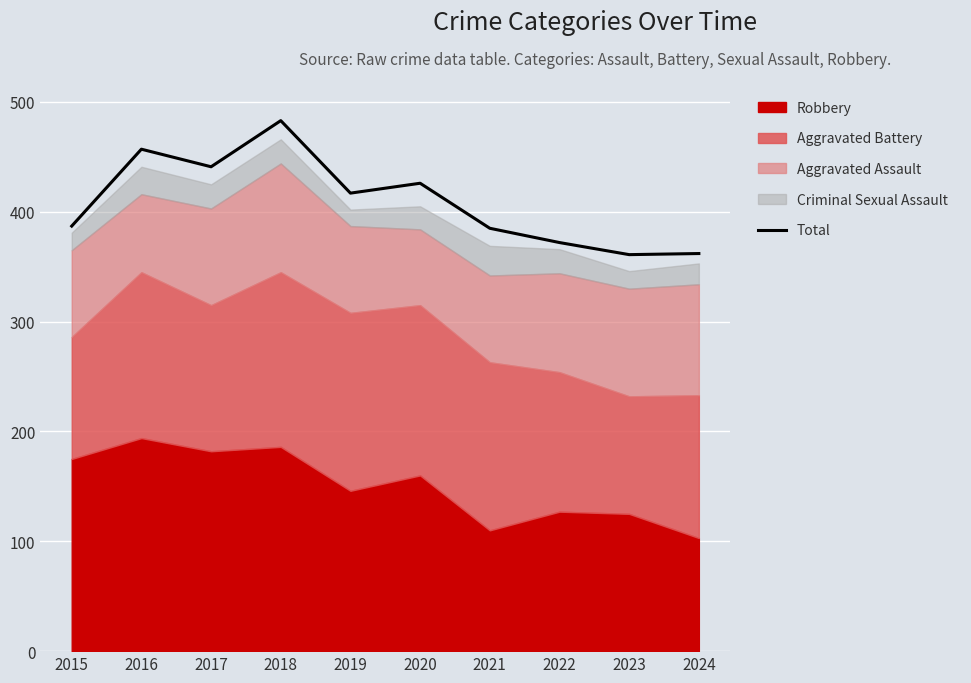

Reading right to left, transcribe all the data shown in this chart.

2024=362	2023=361	2022=372	2021=385	2020=426	2019=417	2018=483	2017=441	2016=457	2015=387